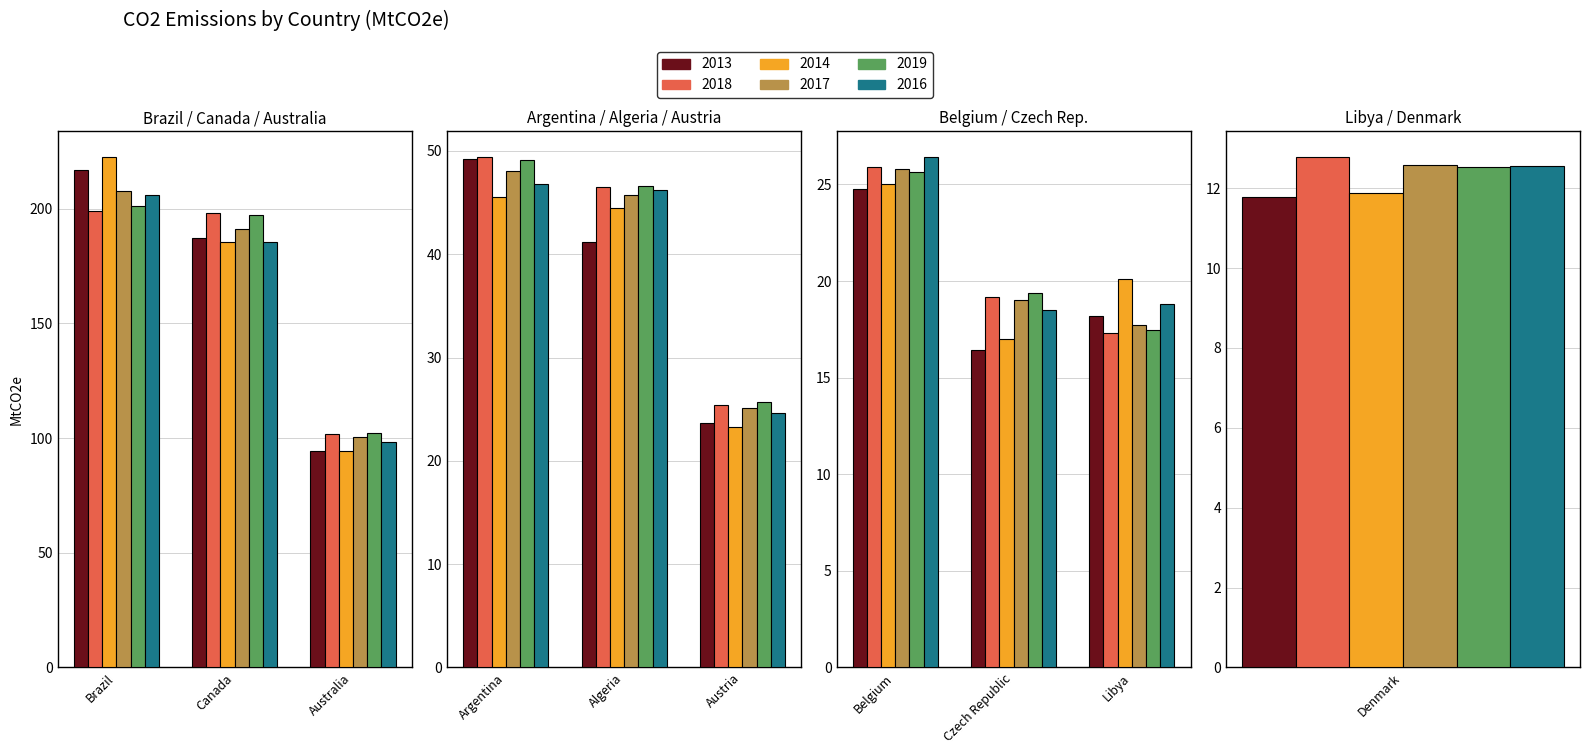

What are all the series names shown in the legend?

2013, 2018, 2014, 2017, 2019, 2016